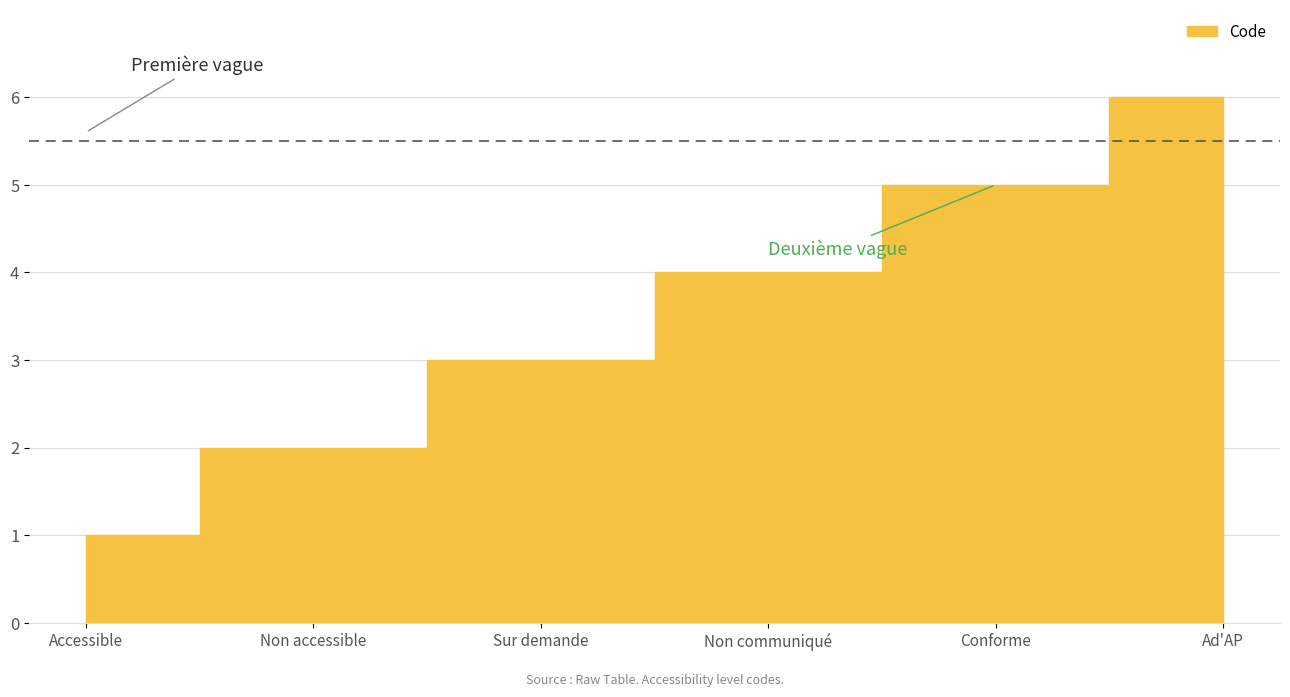

Reading left to right, transcribe all the data shown in this chart.

Accessible=1	Non accessible=2	Sur demande=3	Non communiqué=4	Conforme=5	Ad'AP=6